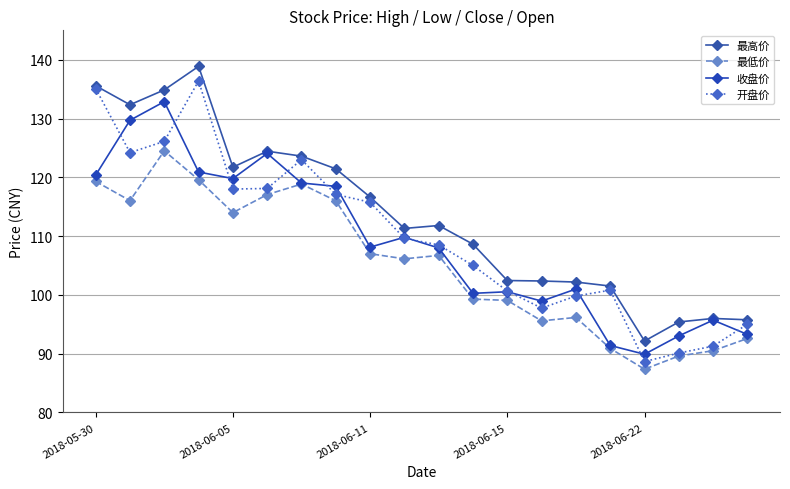

In 最高价, how many points are lower than both neighbors (excluding endpoints)?

4